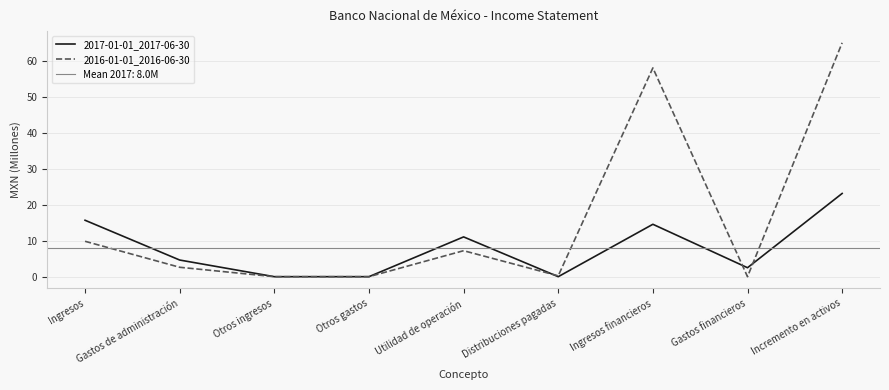

Rank the series at Ingresos financieros from highest to lowest value.

2016-01-01_2016-06-30, 2017-01-01_2017-06-30